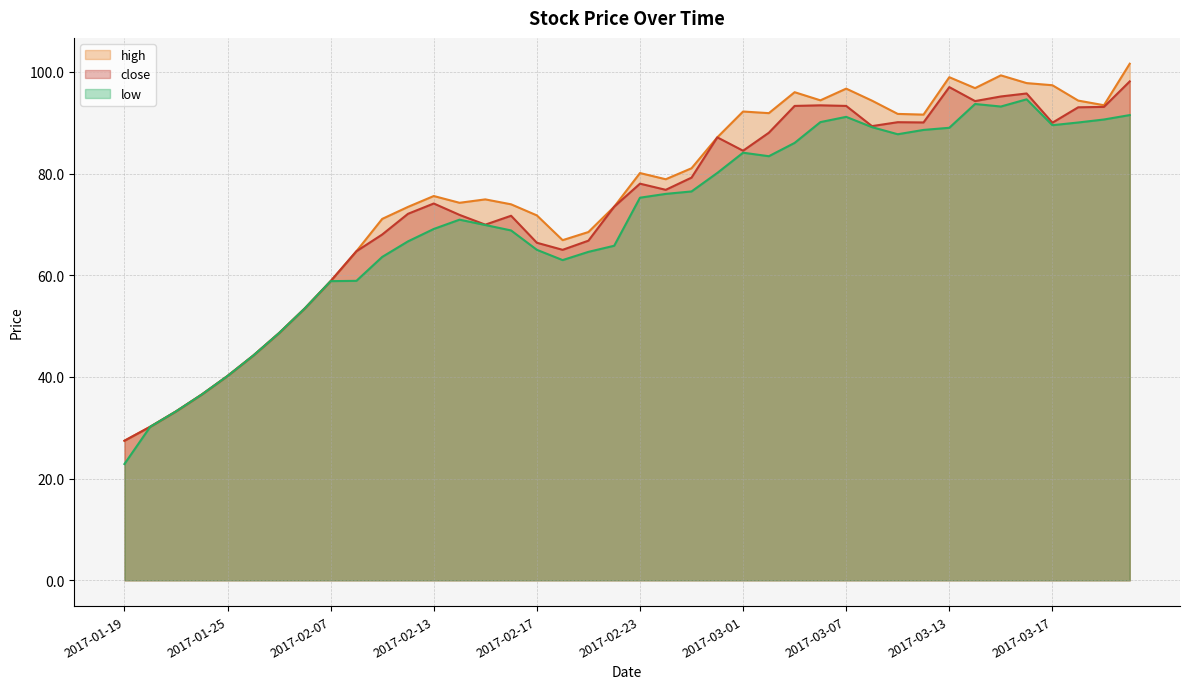

What is the value of the low point at the 5th from the left?

40.2